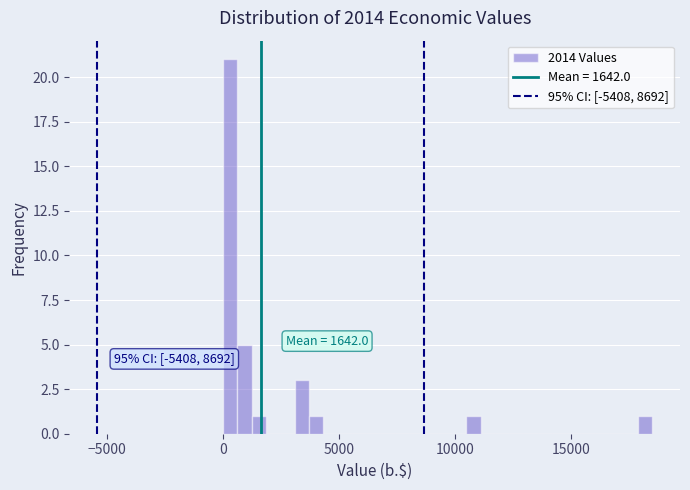

Read against the x-axis, roughly where is the centre of the tallest bar?

500